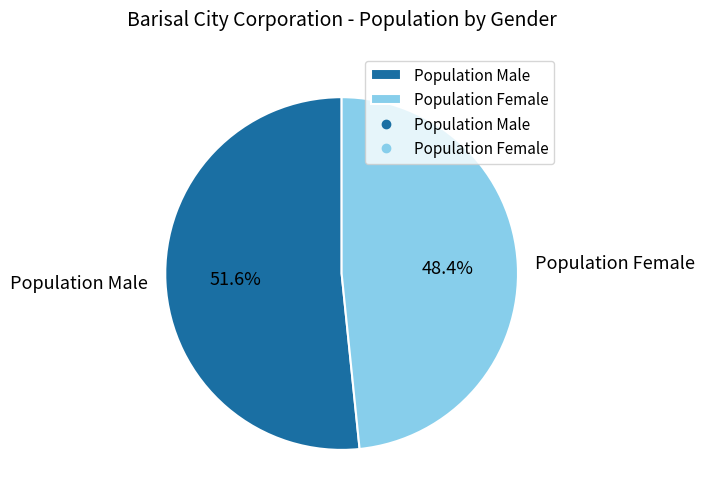

To the nearest percent, what portion does Population Male represent?

52%